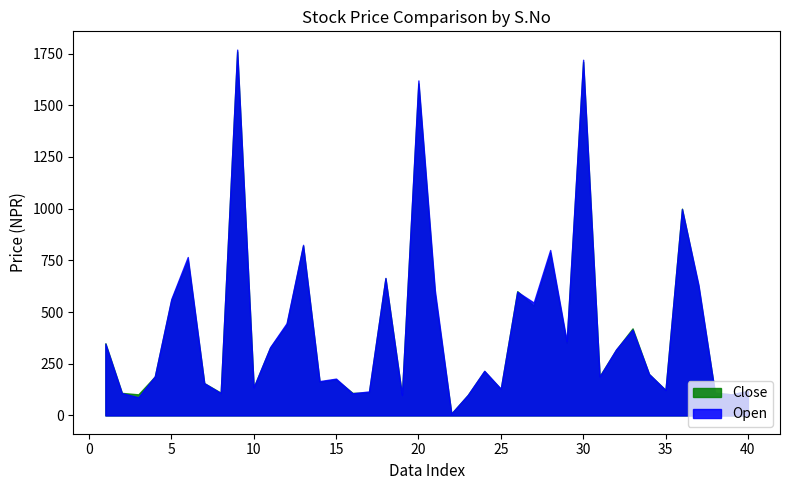

Which series has the largest range (max minus min)?

Open